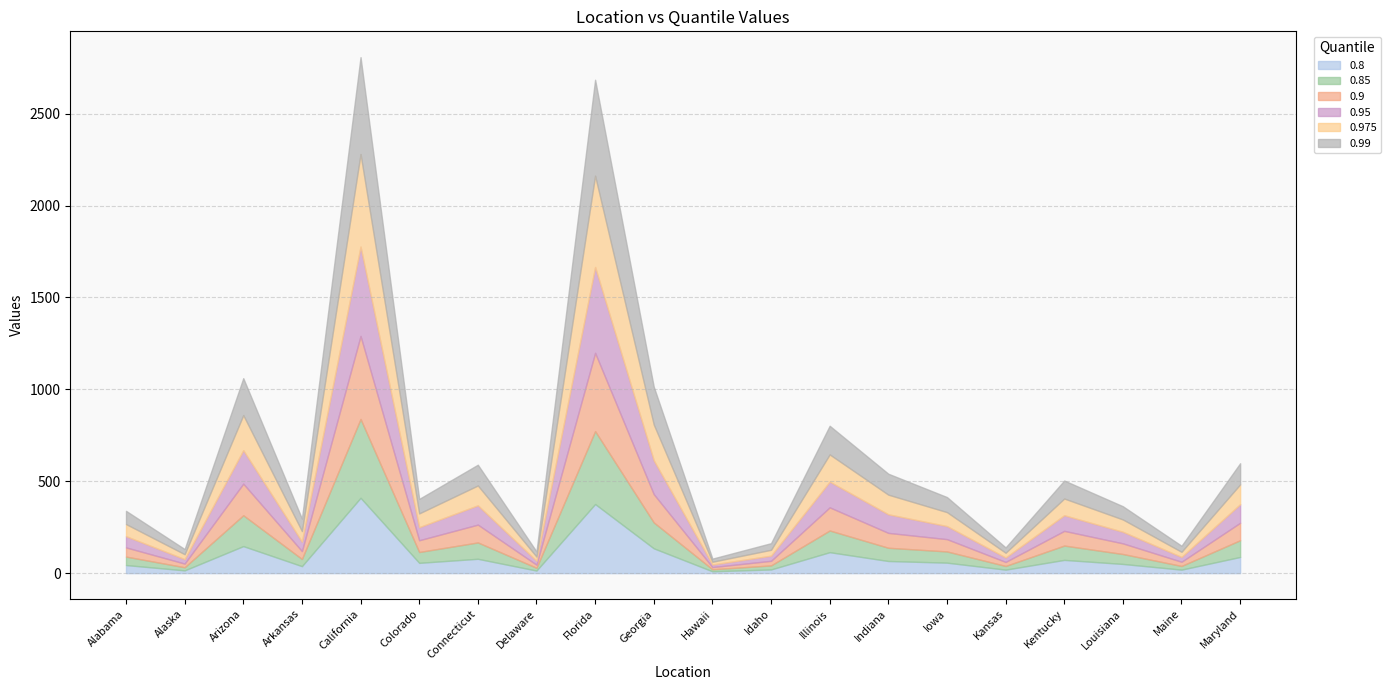

What is the spread (max minus min) of values at Arizona?

54